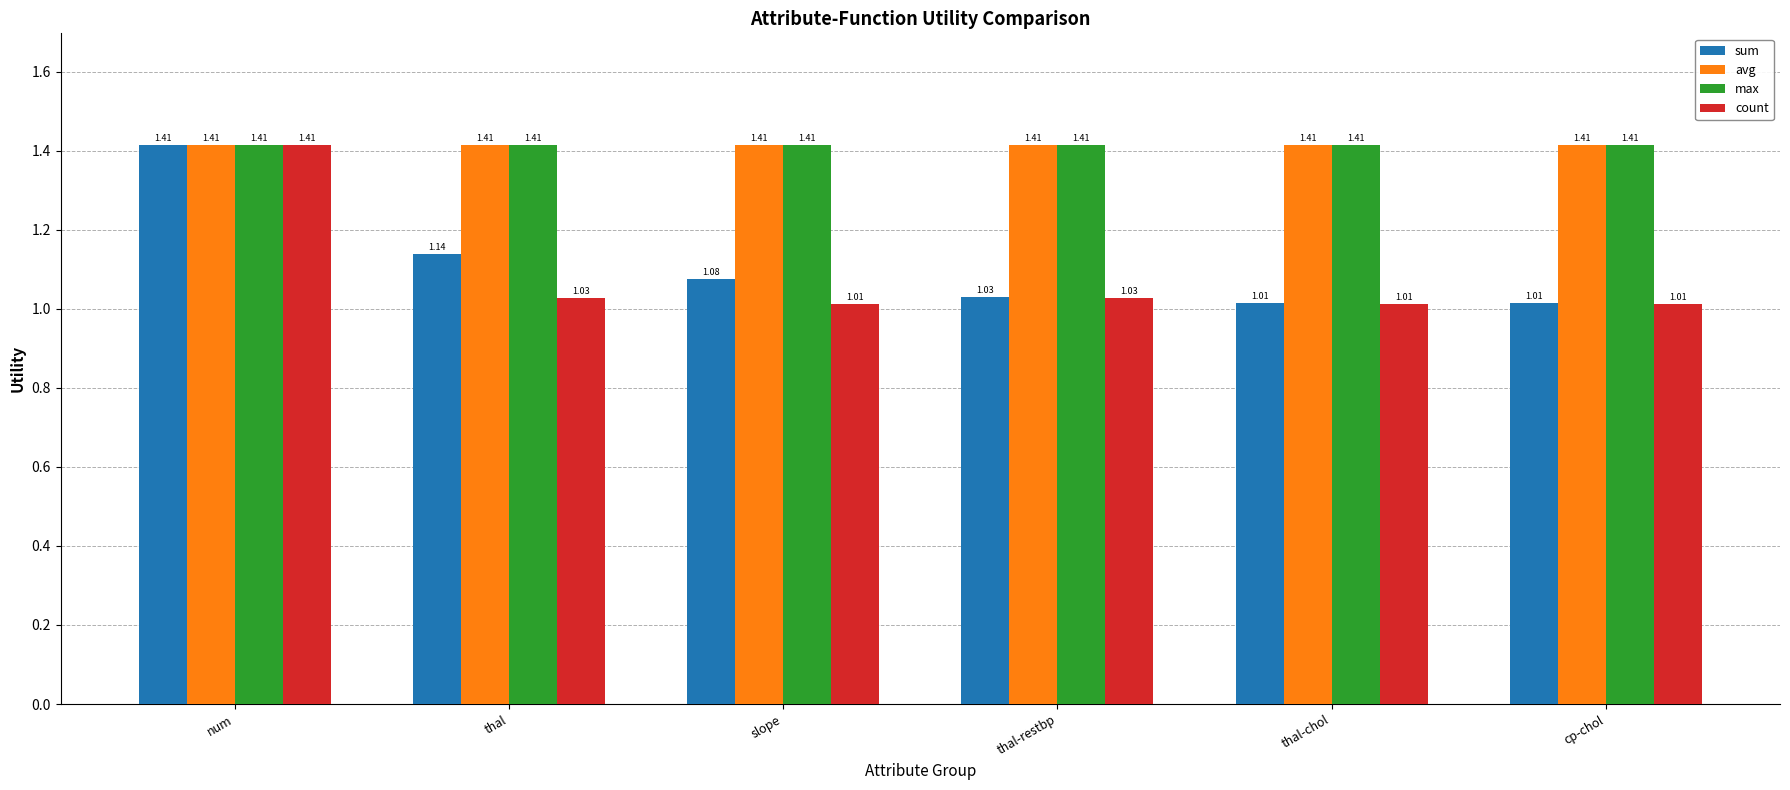

Which series changed the most between thal and thal-restbp?

sum